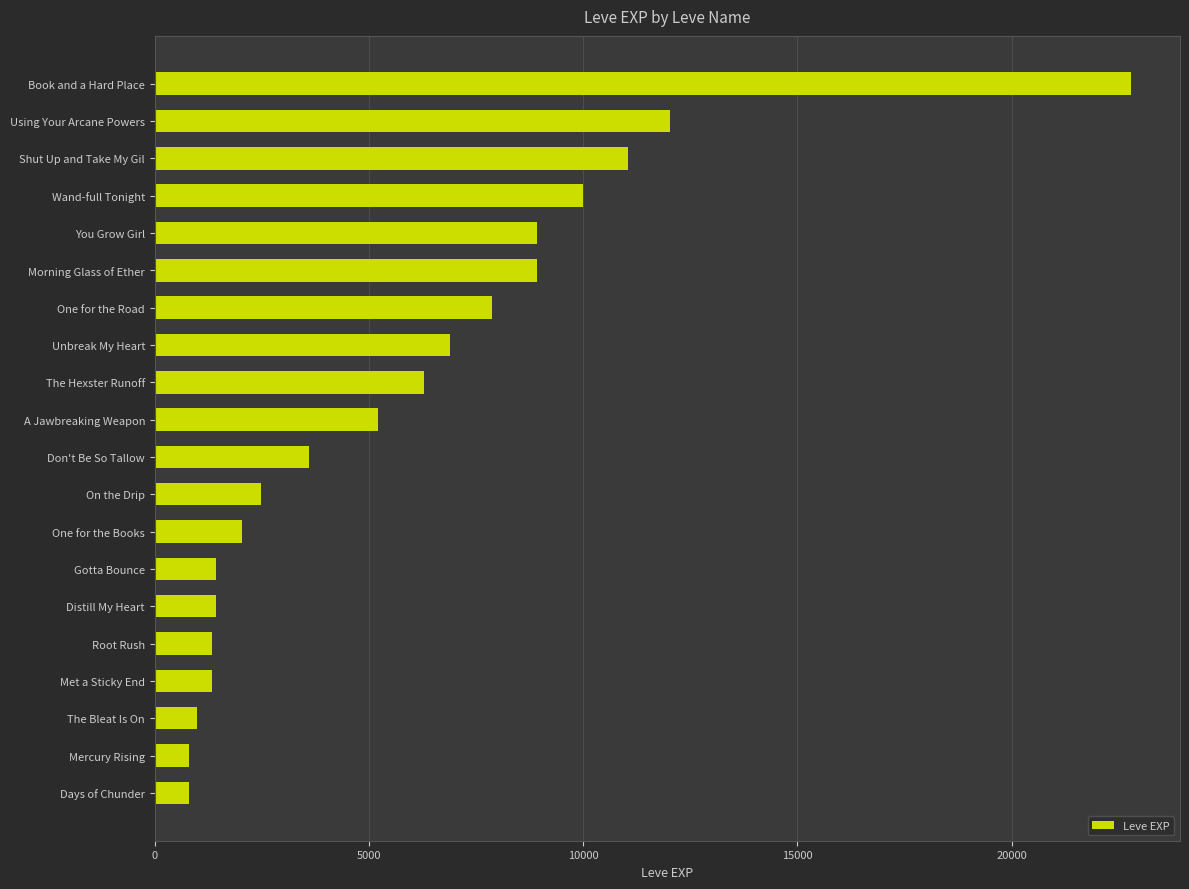

The value at Unbreak My Heart is 6880. True or false?

True